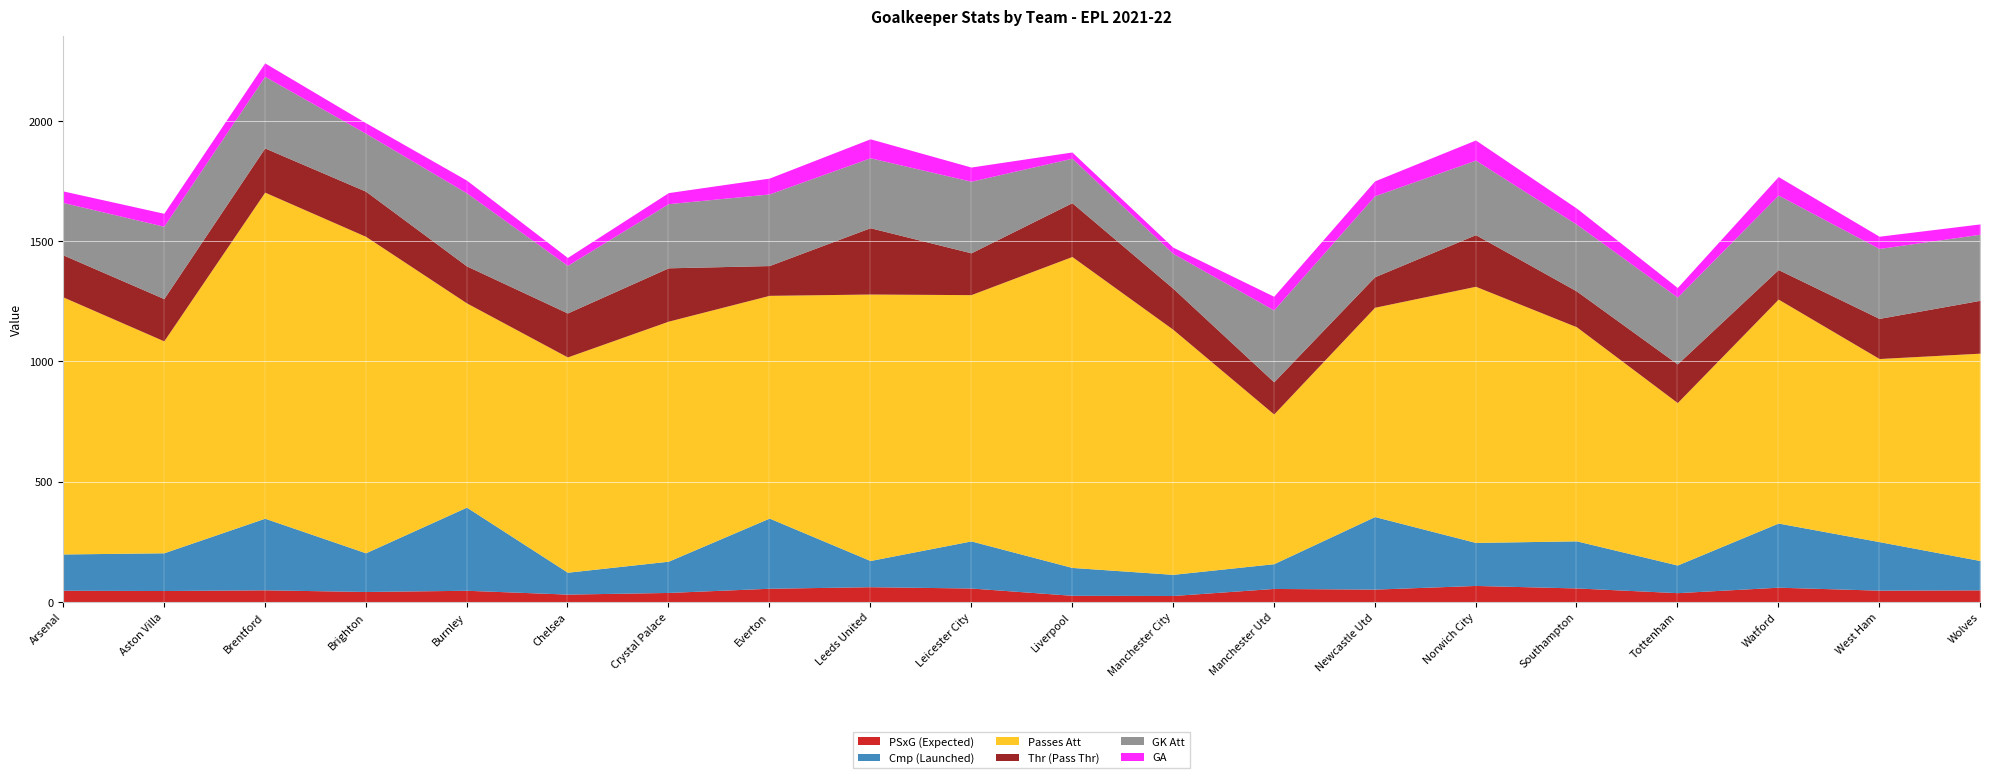

True or false: Cmp (Launched) has more than 2 points higher than both neighbors.

True